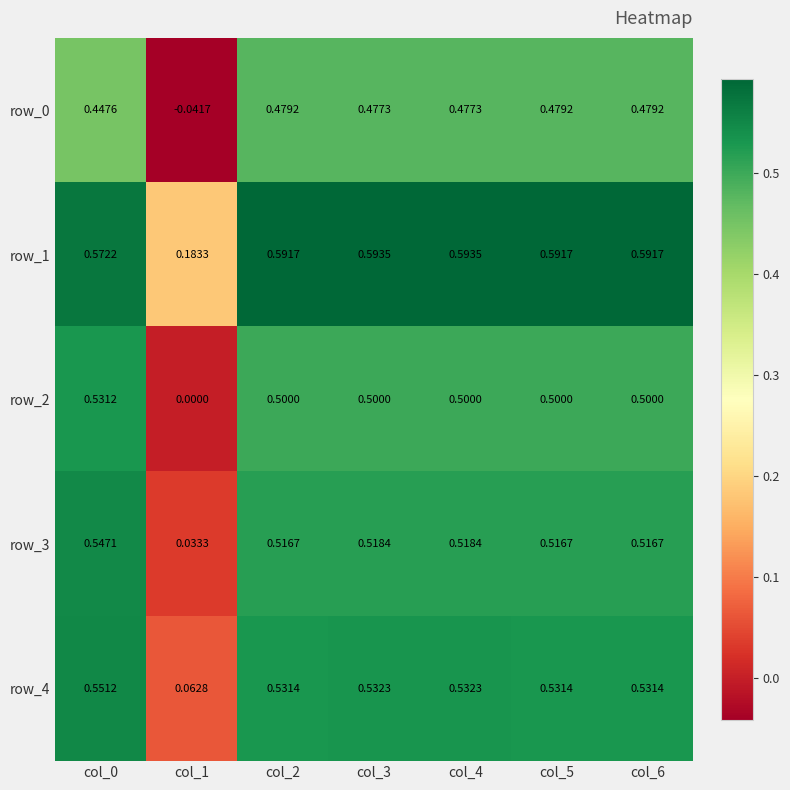

Is the value of row_0 at col_5 greater than the value of row_1 at col_0?

No